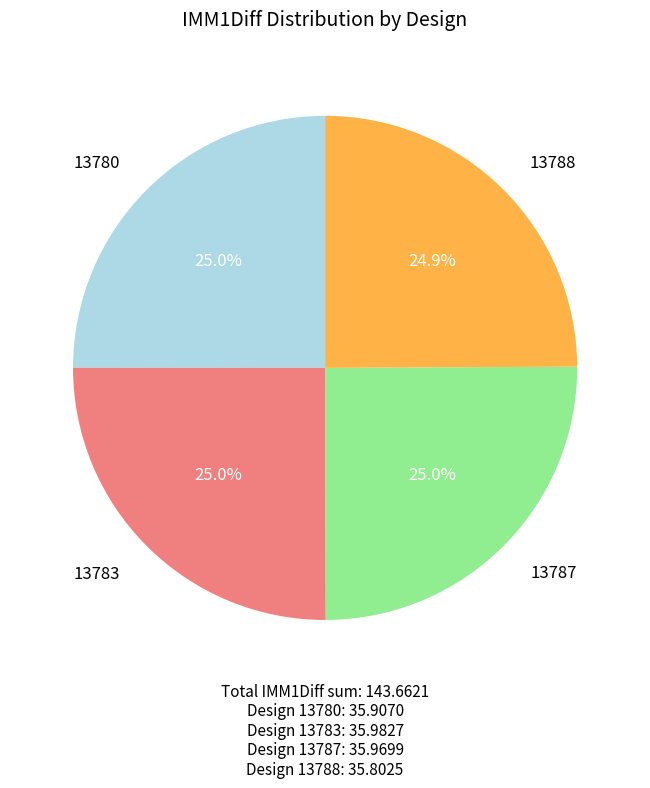

Approximately how many times larger is the value at 13783 compared to 13787?

1.0